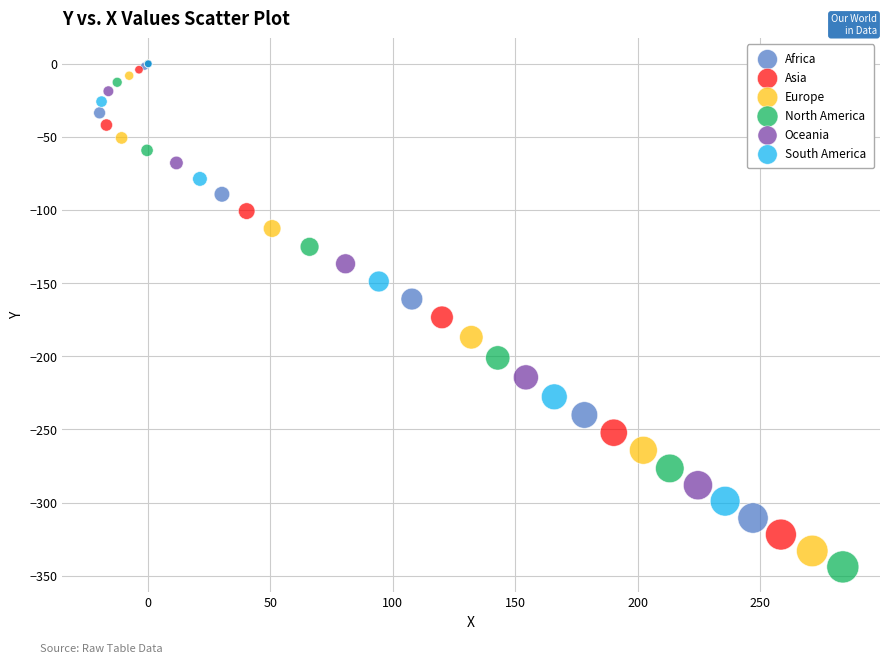

Which series has the largest Y range (max minus min)?

North America